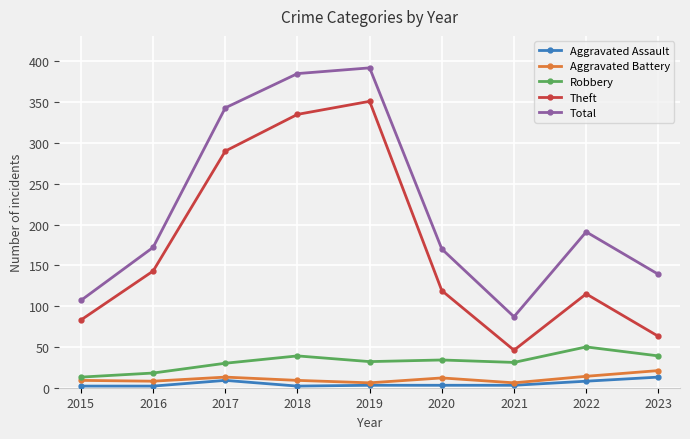

True or false: Aggravated Assault and Robbery cross at least once.

False